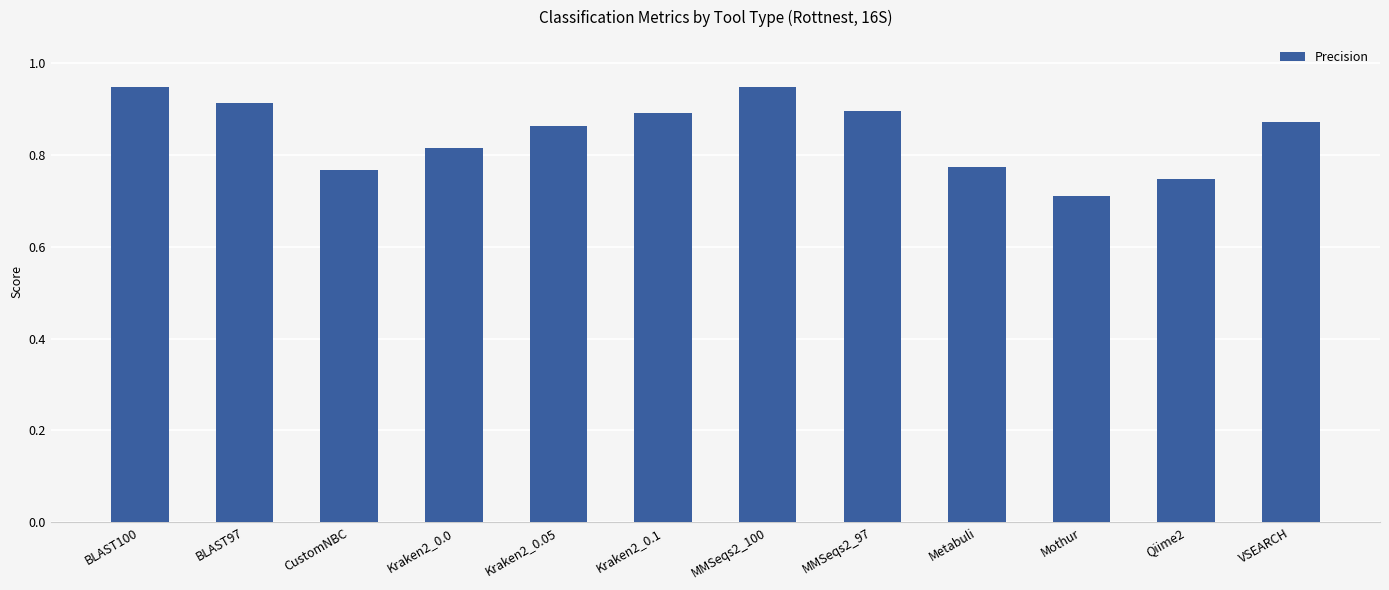

Does the chart contain stacked bars?

No